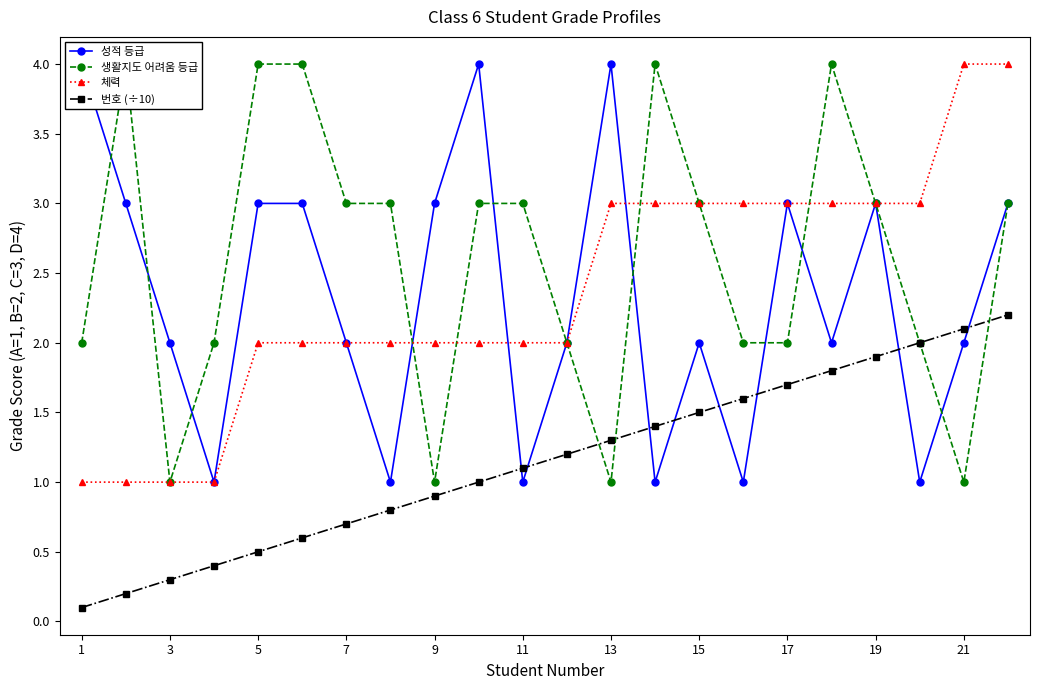

The 체력 series shows 0.7 at 13. True or false?

False